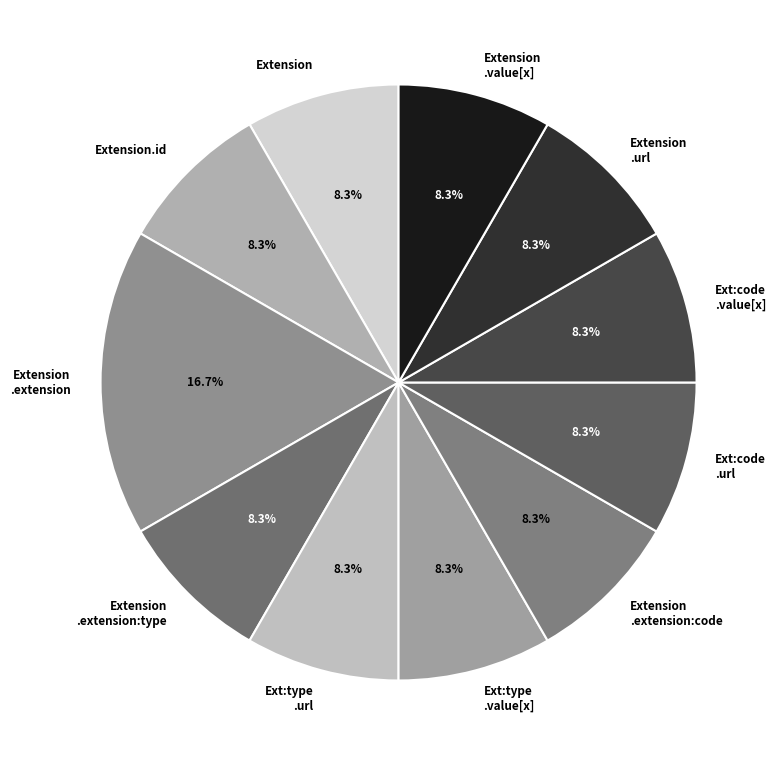

Approximately how many times larger is the value at Extension compared to Extension .value[x]?

1.0